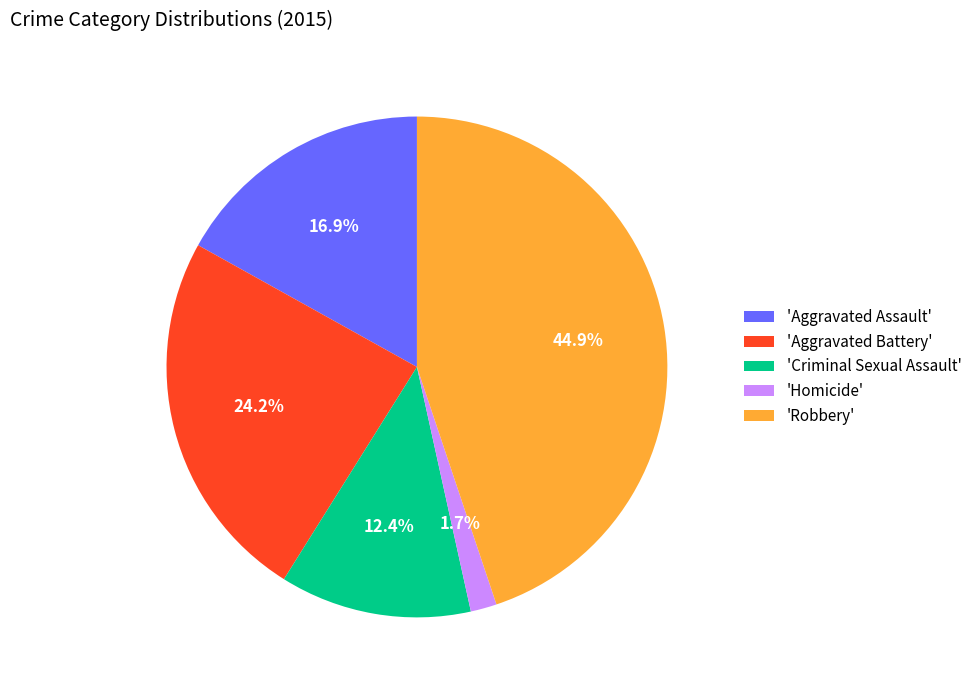

Is there any slice that represents more than half of the pie?

No